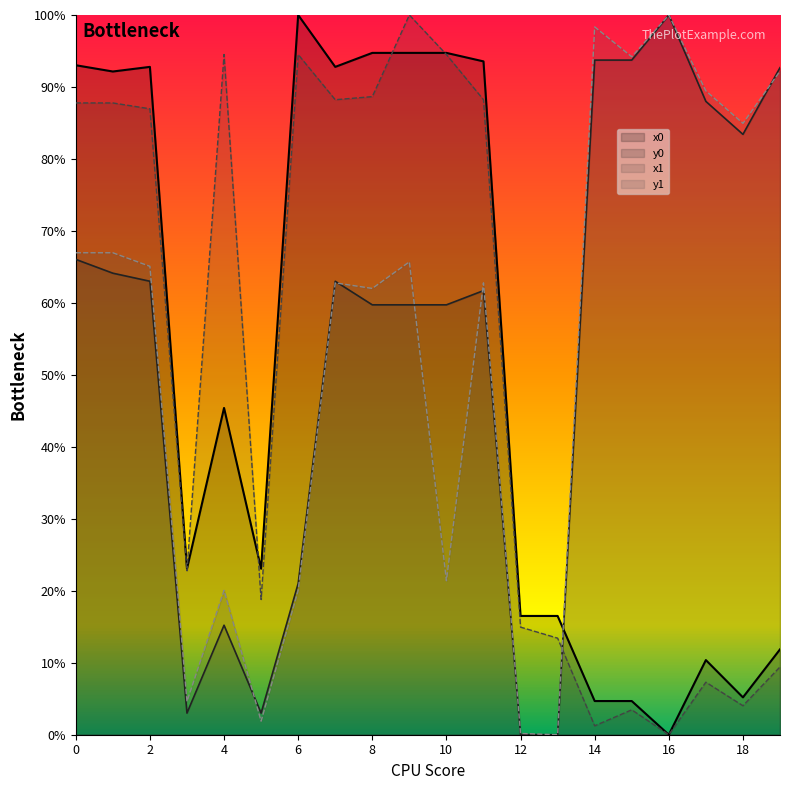

True or false: y1 and y0 intersect in this chart.

True